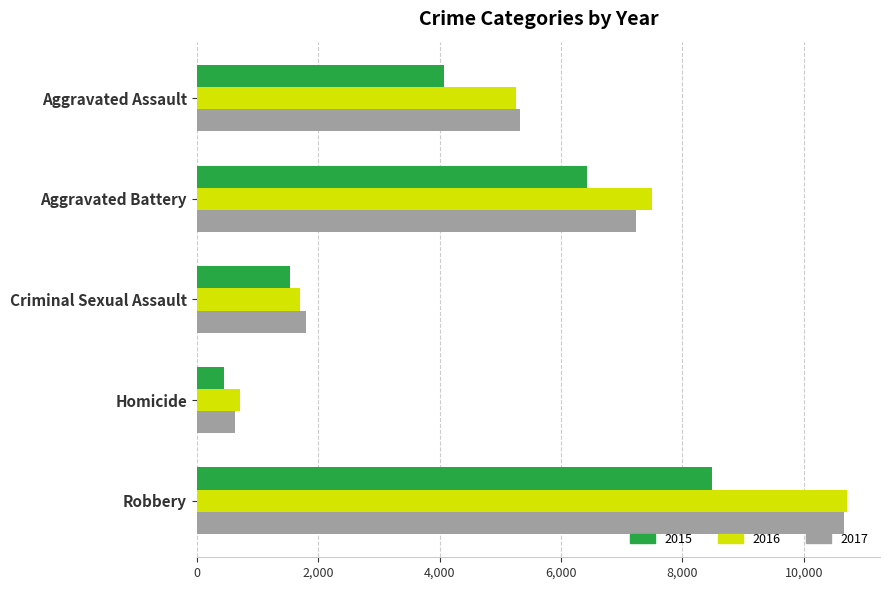

Which category has the highest value across all series?

Robbery